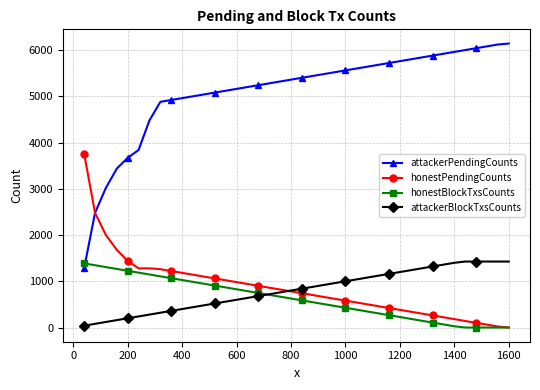

What is the greatest value displayed?

6142